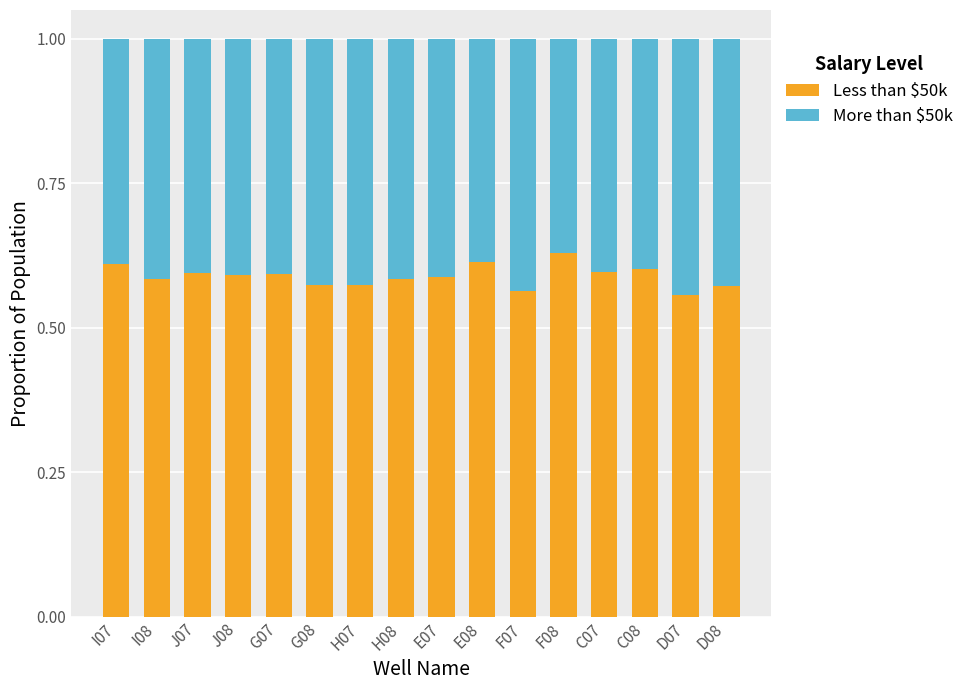

Is it true that Less than $50k equals 1.0 at H08?

False